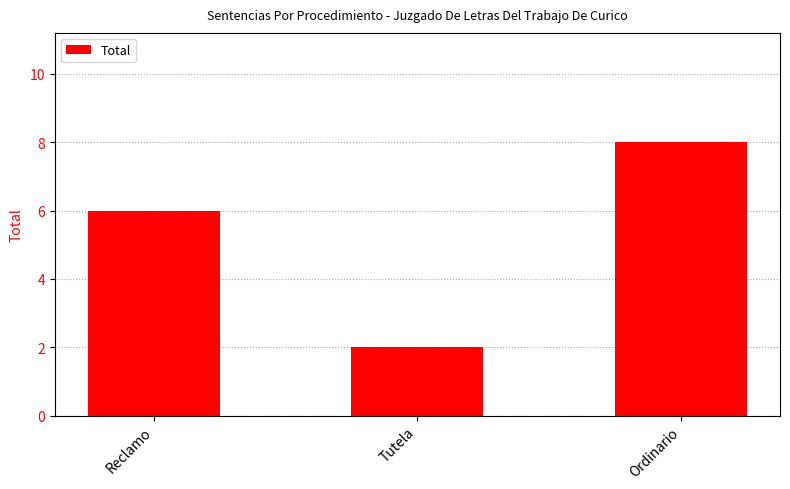

At which category does the chart reach its peak across all series?

Ordinario